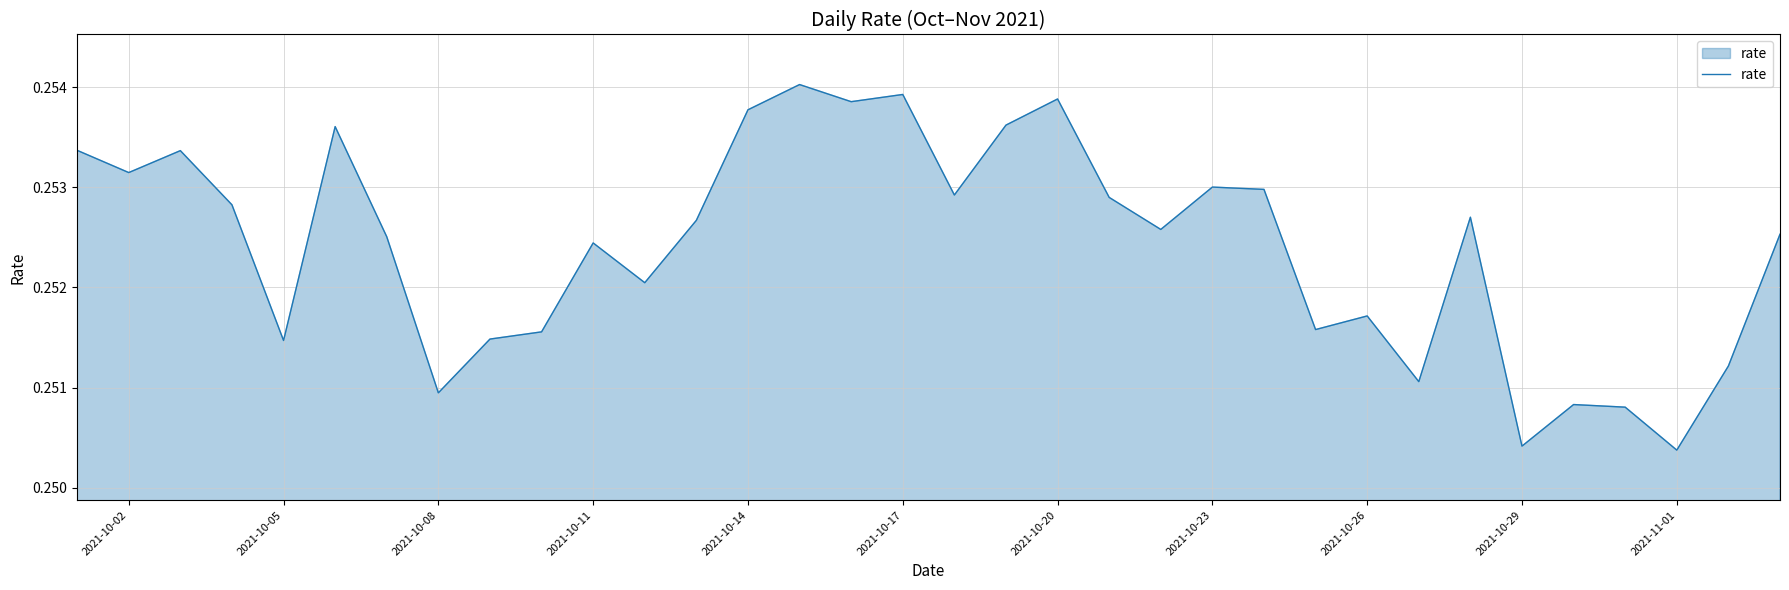

How many lines are shown in the chart?

1